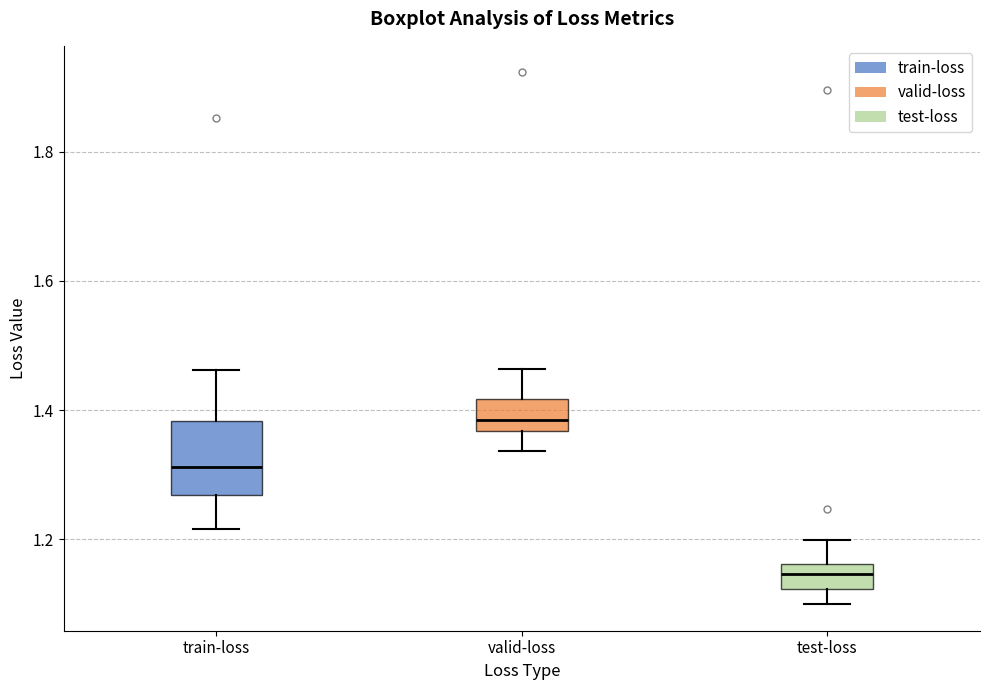

Reading left to right, read every box against the y-axis: the position of its median line, the range the box covers, and the ends of its whiskers. The values are not printed on the chart, so give them approximately, as read against the axis.

train-loss: median 1.32, box 1.26 to 1.38, whiskers 1.22 to 1.46
valid-loss: median 1.38, box 1.36 to 1.42, whiskers 1.34 to 1.46
test-loss: median 1.14, box 1.12 to 1.16, whiskers 1.10 to 1.20